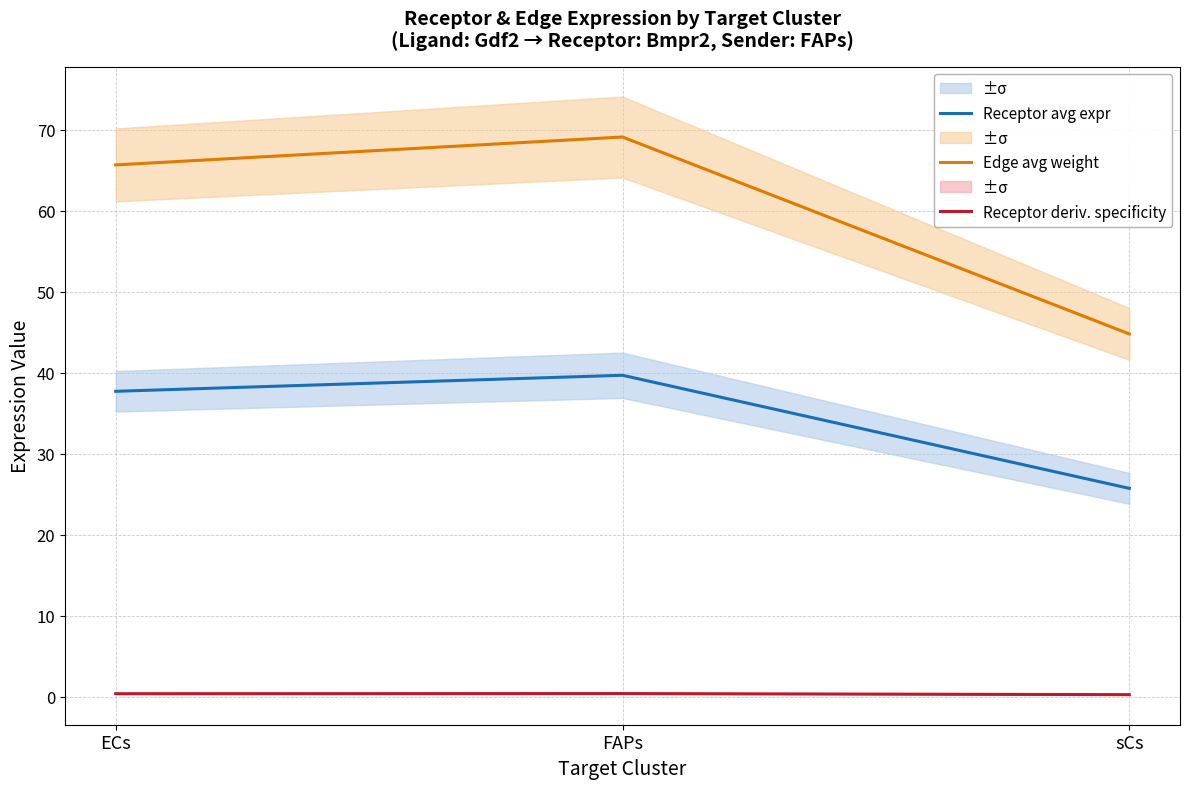

How many series are shown in this chart?

3